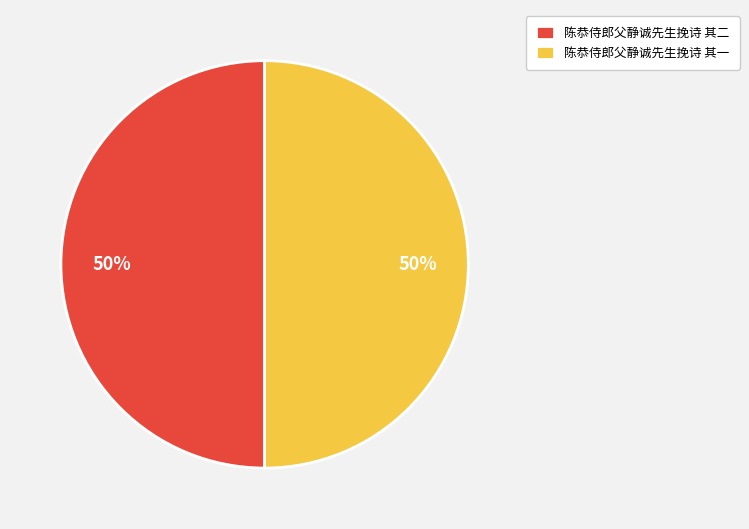

Do 陈恭侍郎父静诚先生挽诗 其一 and 陈恭侍郎父静诚先生挽诗 其二 together represent more than half of the pie?

Yes